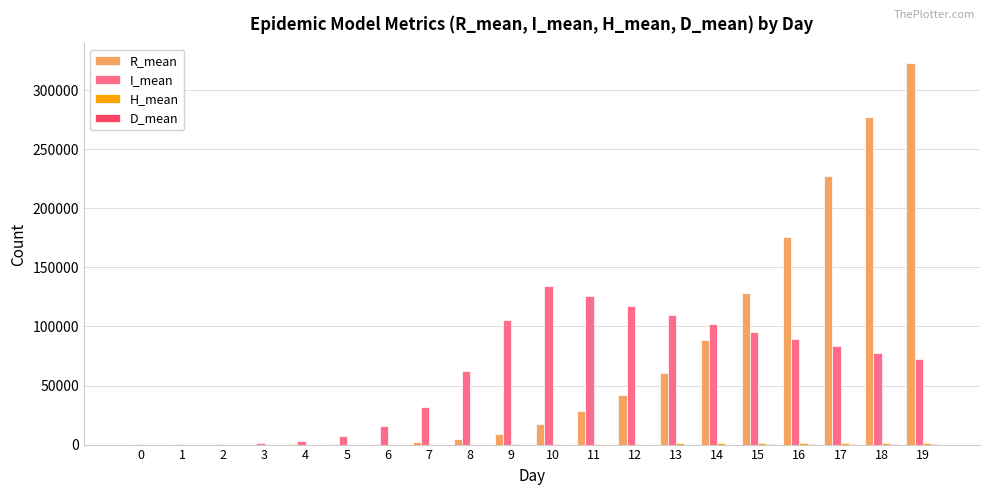

Which series changed the most between 11 and 18?

R_mean